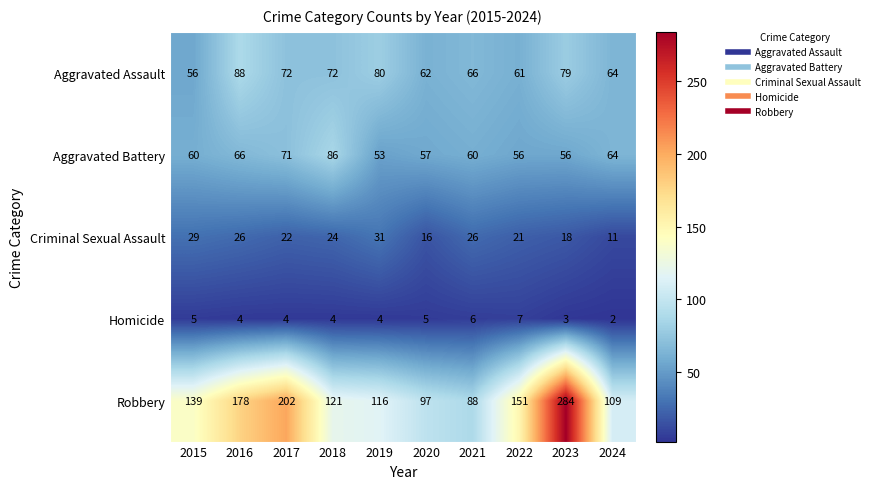

At which label is Criminal Sexual Assault closest to 21?

2022